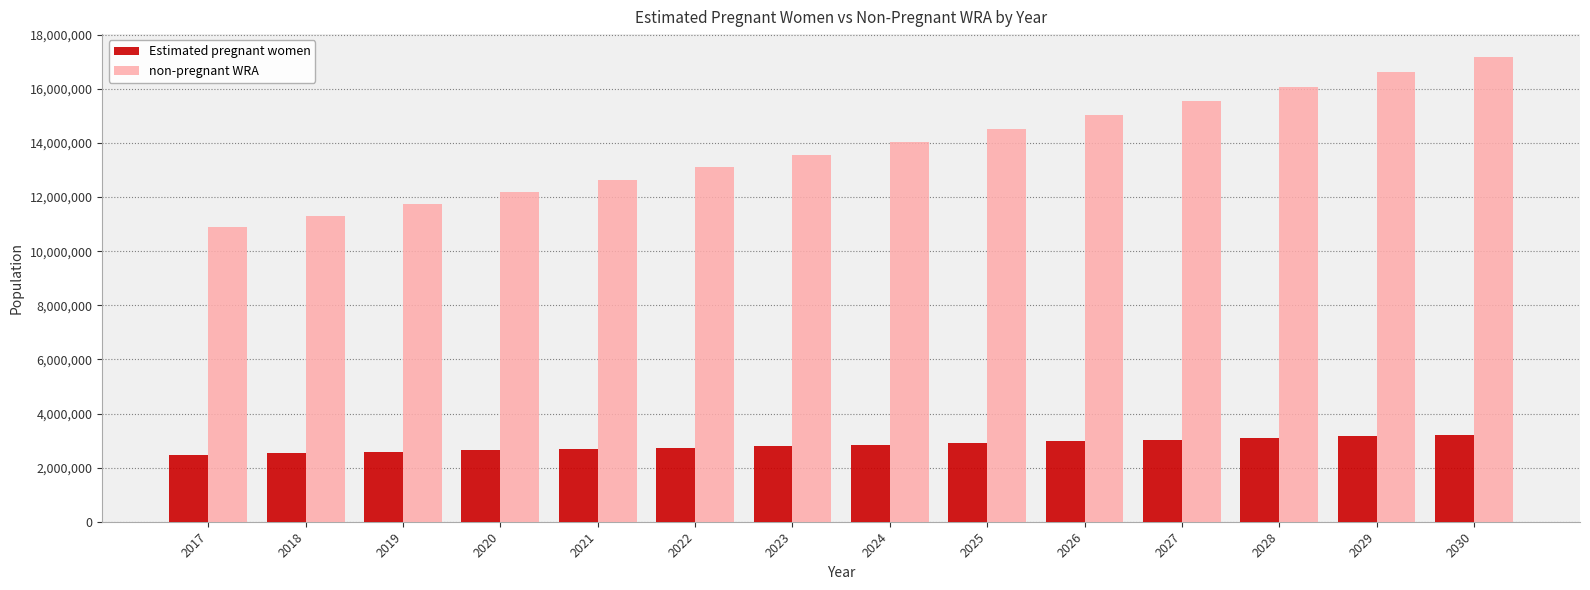

Is it true that non-pregnant WRA equals 14048879.1 at 2024?

True